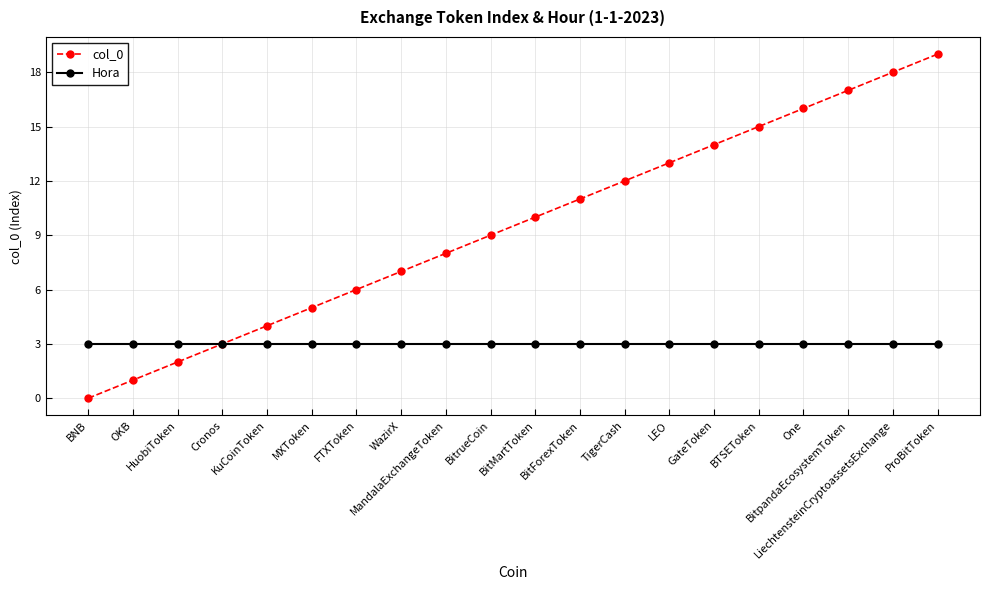

What is the difference between the col_0 values at LEO and TigerCash?

1